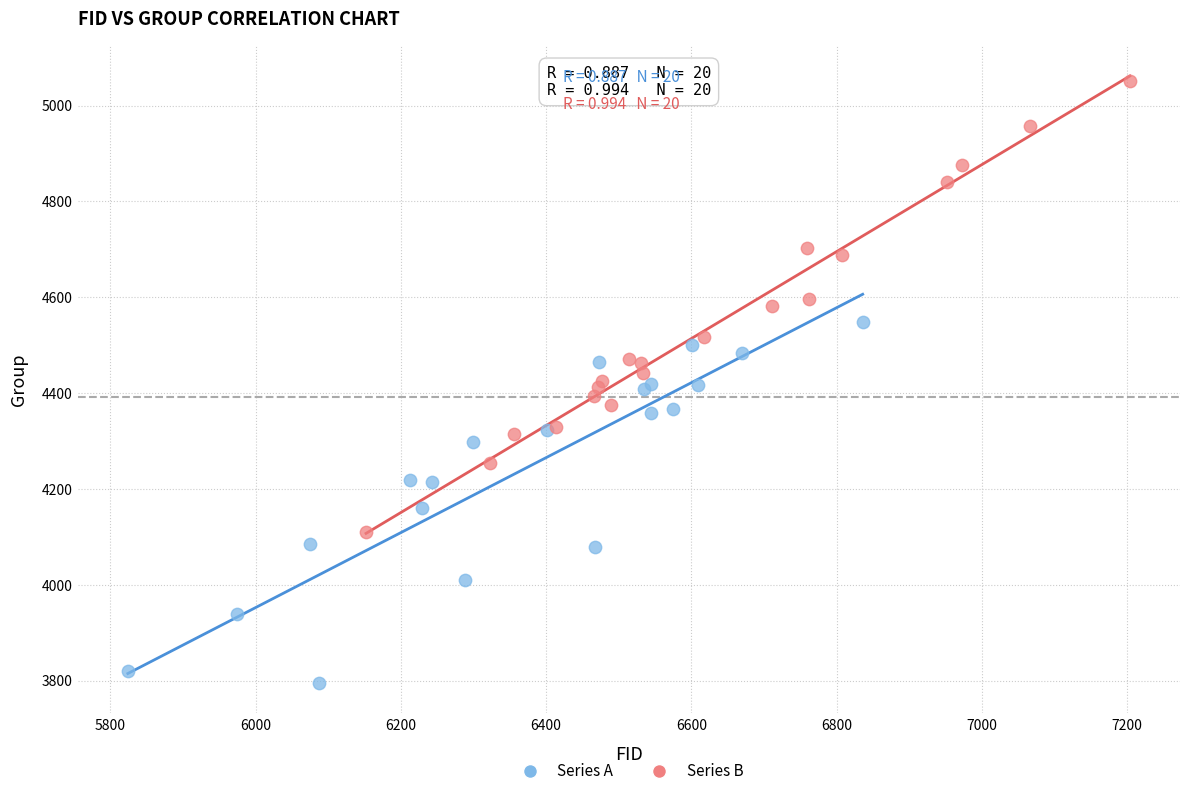

Which series contains the highest Y value?

Series B